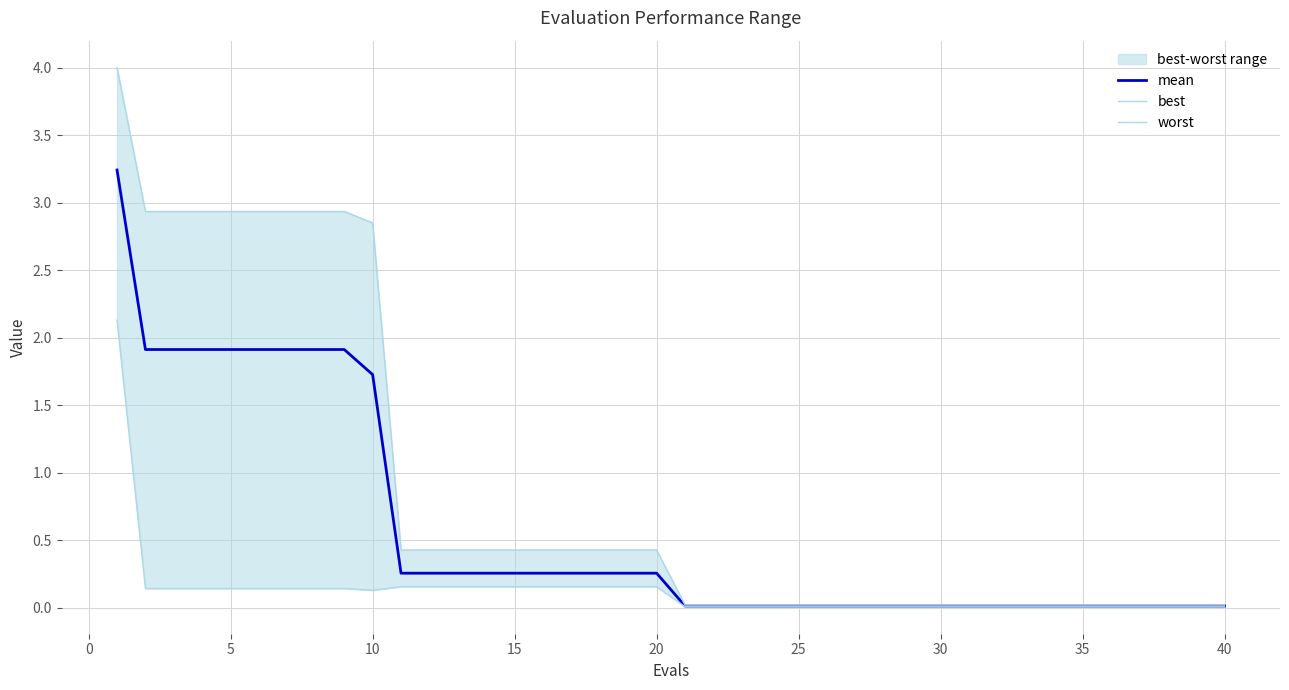

The mean series shows 0.9 at 10. True or false?

False